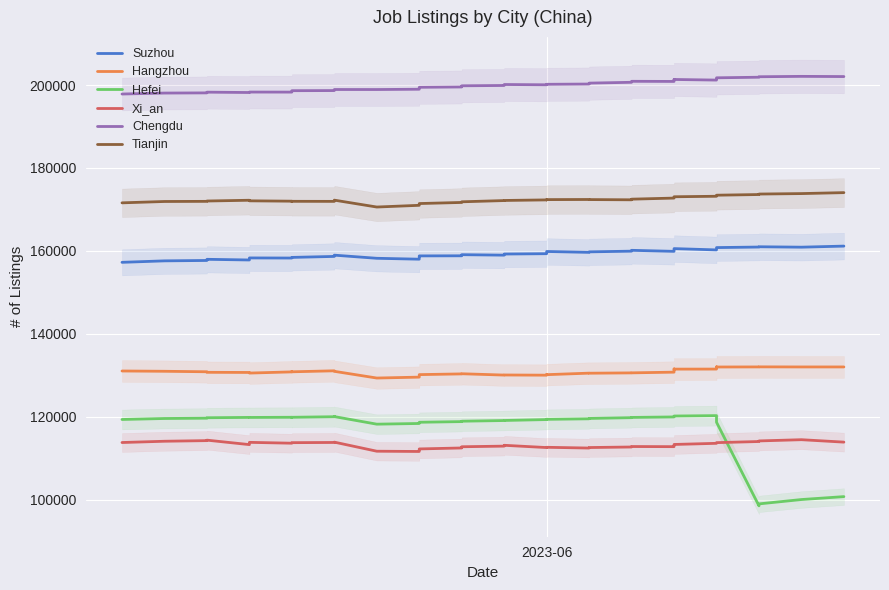

How many lines are shown in the chart?

6